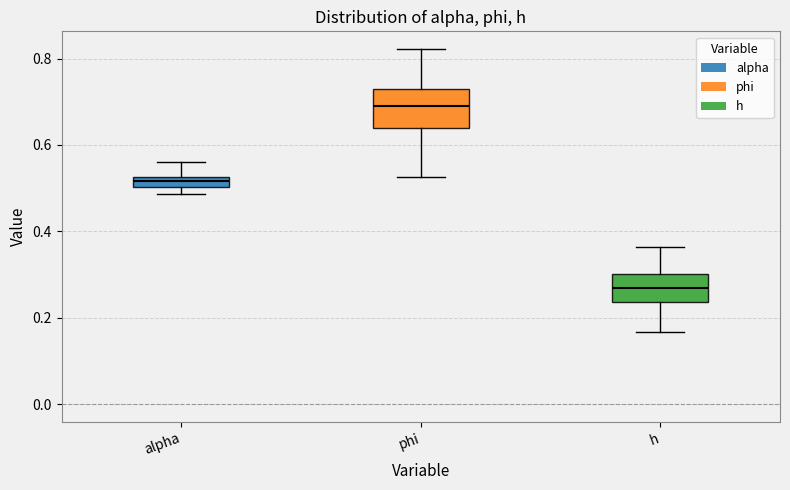

Where is the lower edge of the box for phi on the y-axis? The values are not printed on the chart, so give them approximately, as read against the axis.

0.64